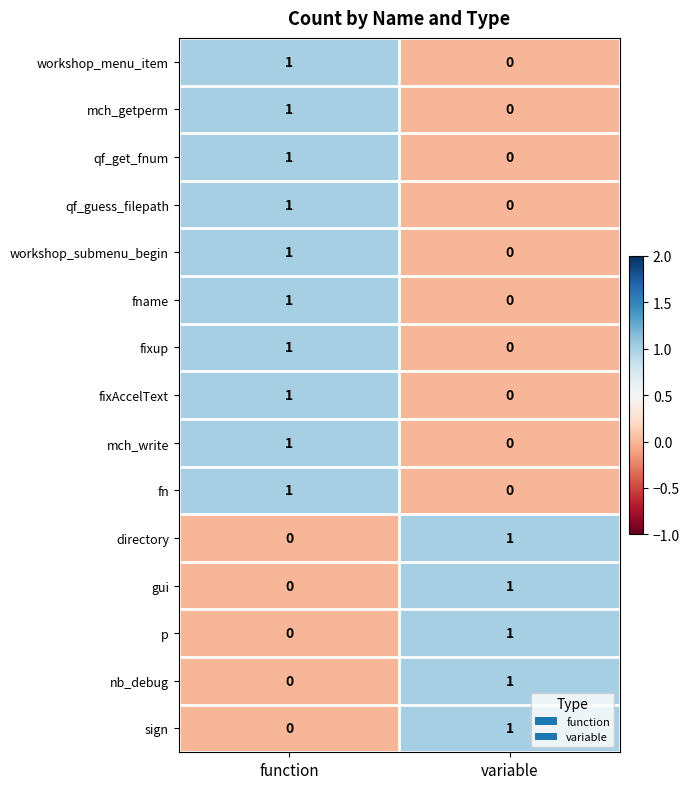

Is it true that fixAccelText equals 1 at function?

True